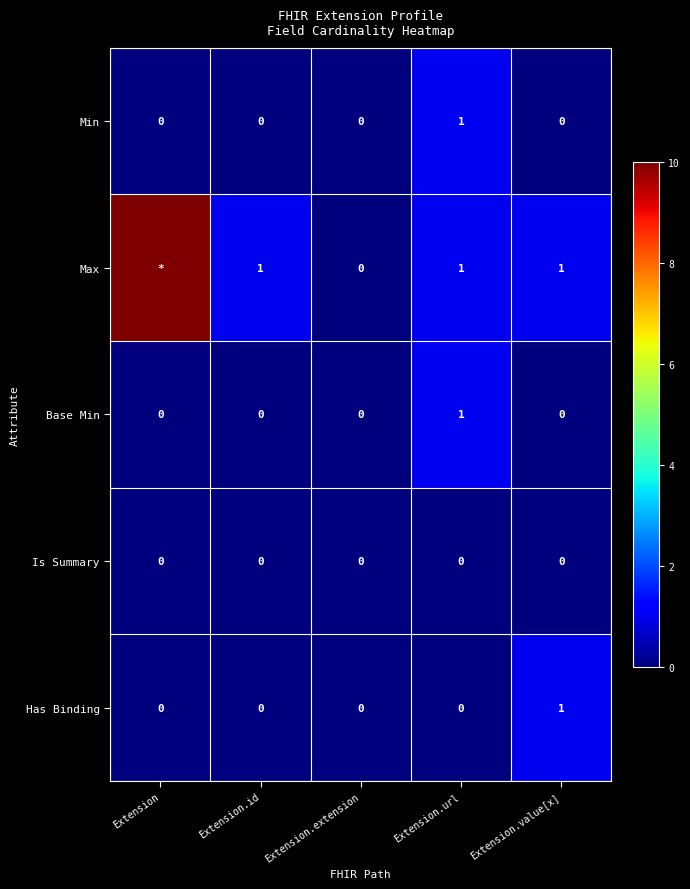

True or false: Base Min has a value of 0 at Extension.id.

True